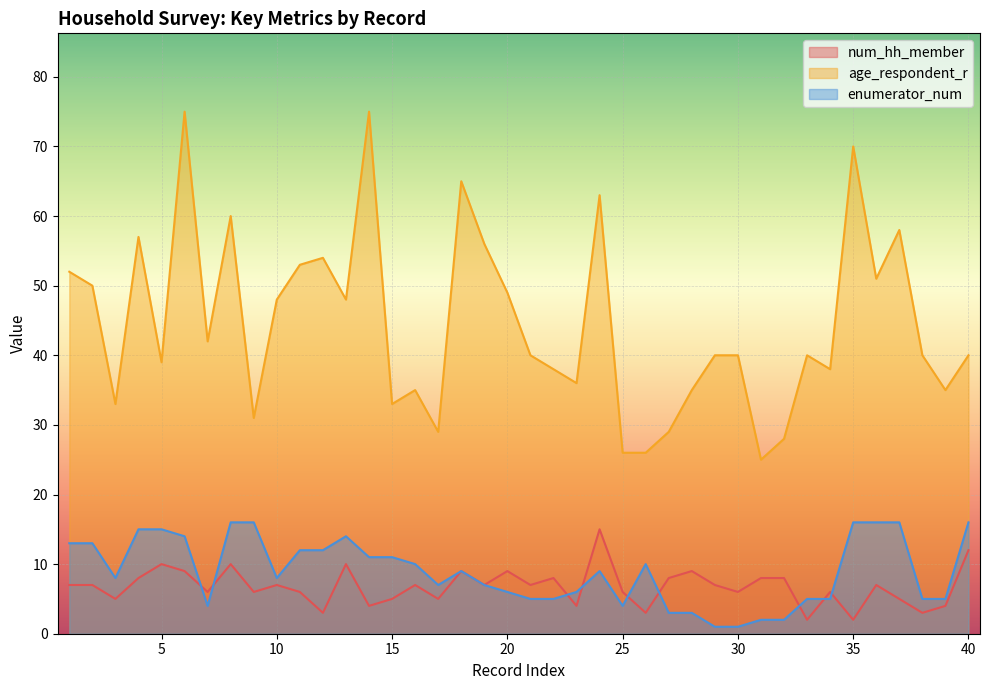

How many intersections are there between enumerator_num and num_hh_member?

9